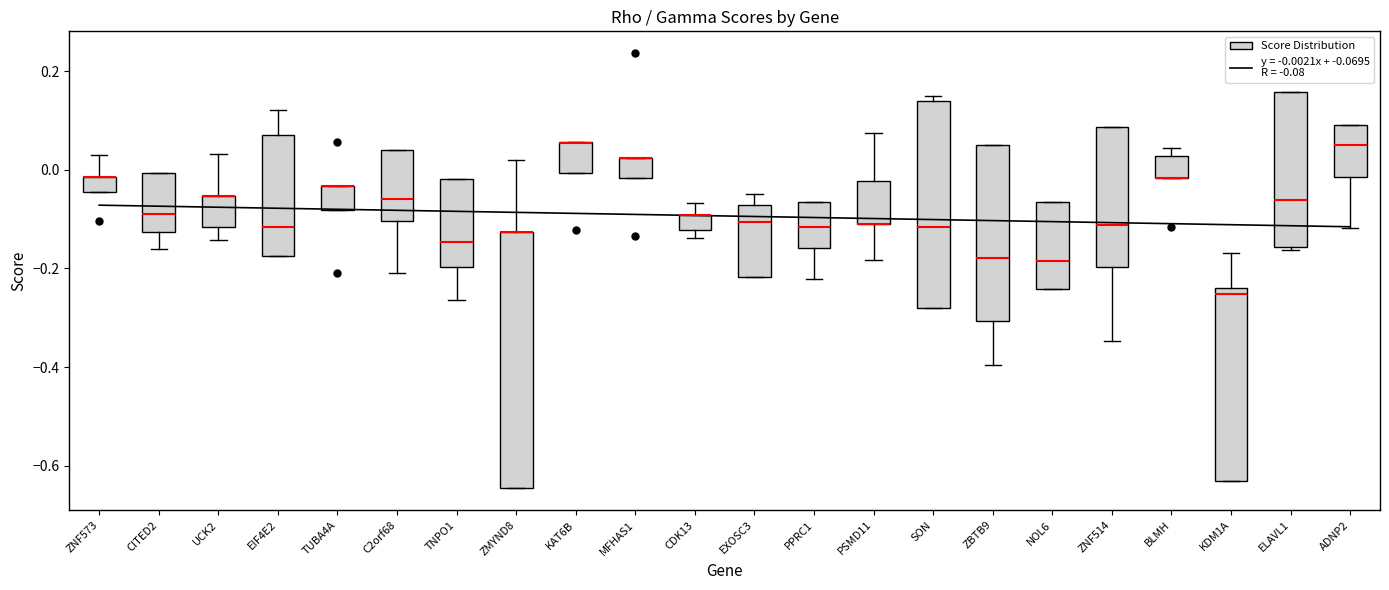

Which box is the tallest, from its lower edge to its upper edge?

ZMYND8